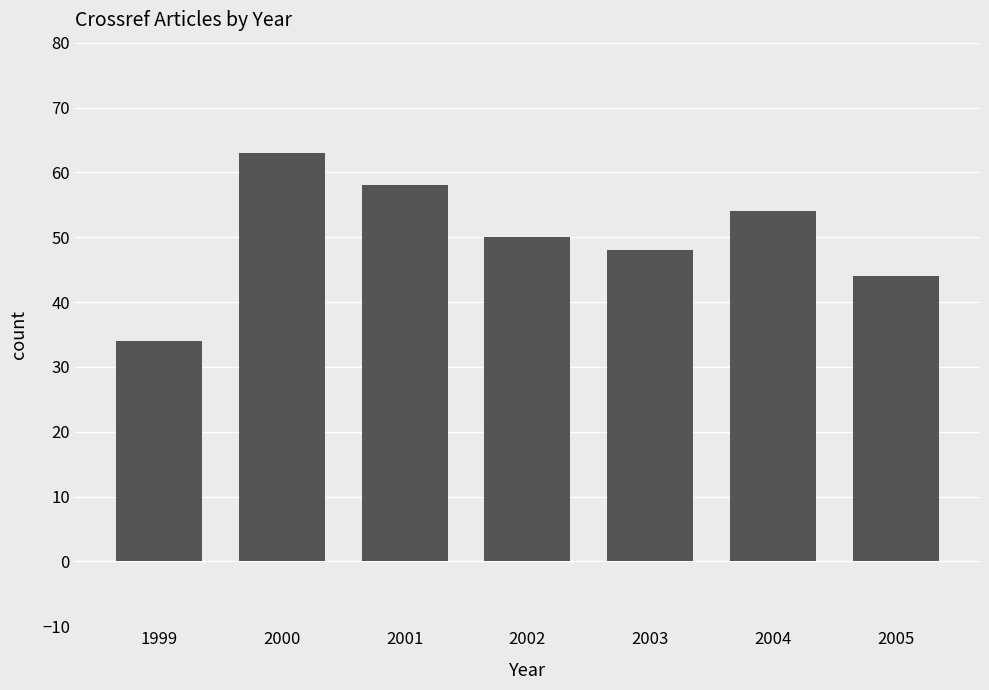

What is the difference between the maximum and minimum values?

29